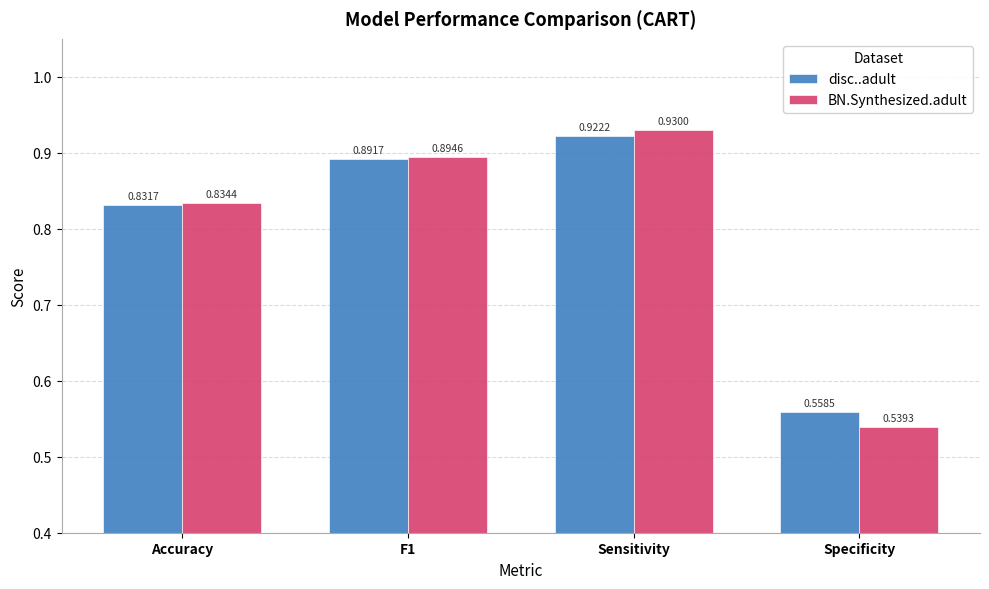

At which category does the chart reach its minimum across all series?

Specificity